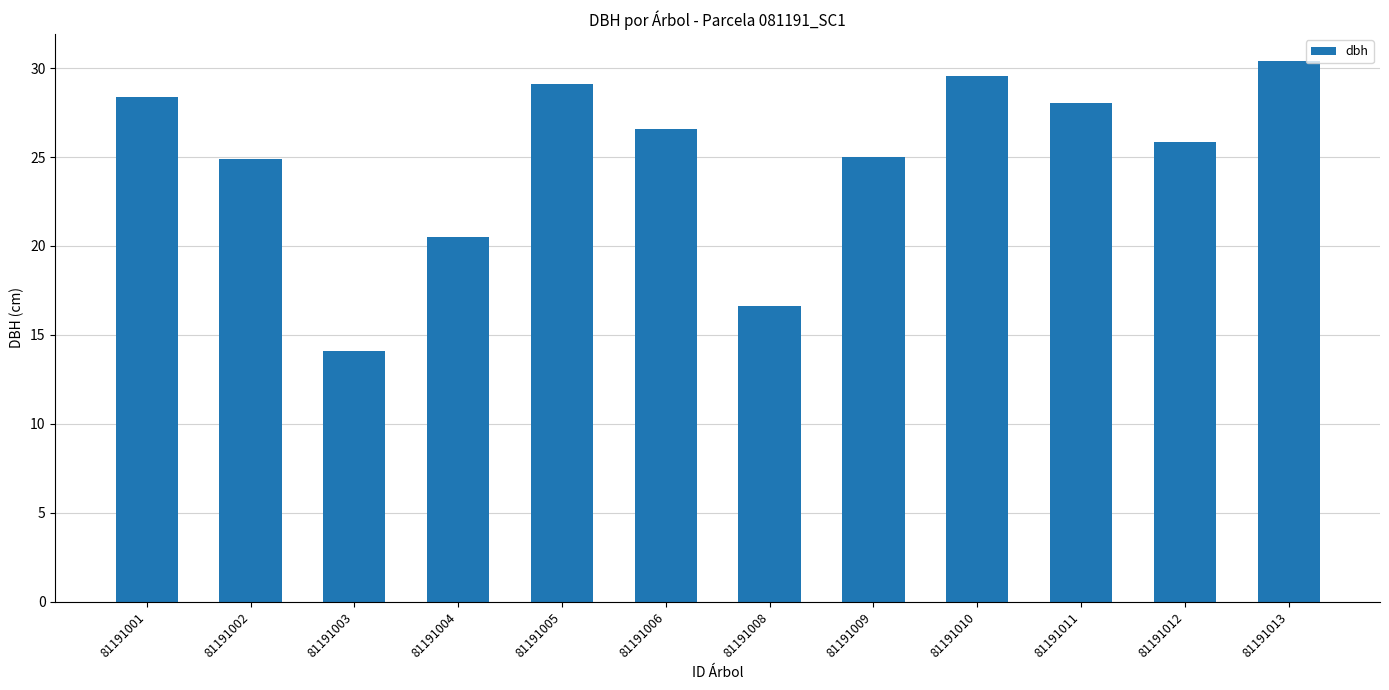

Read the value at 81191001.

28.4